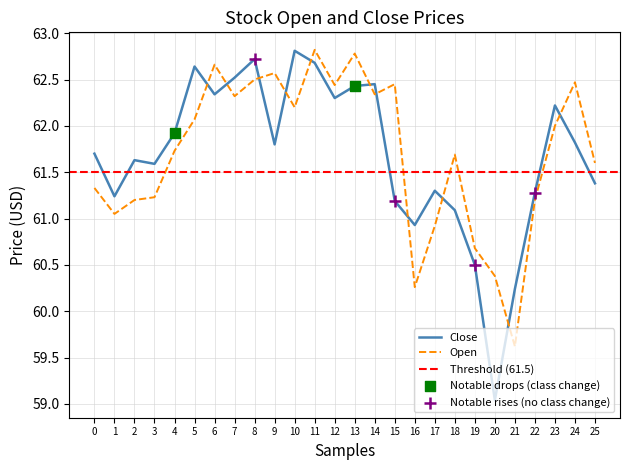

Which series reaches the maximum Y coordinate?

Open